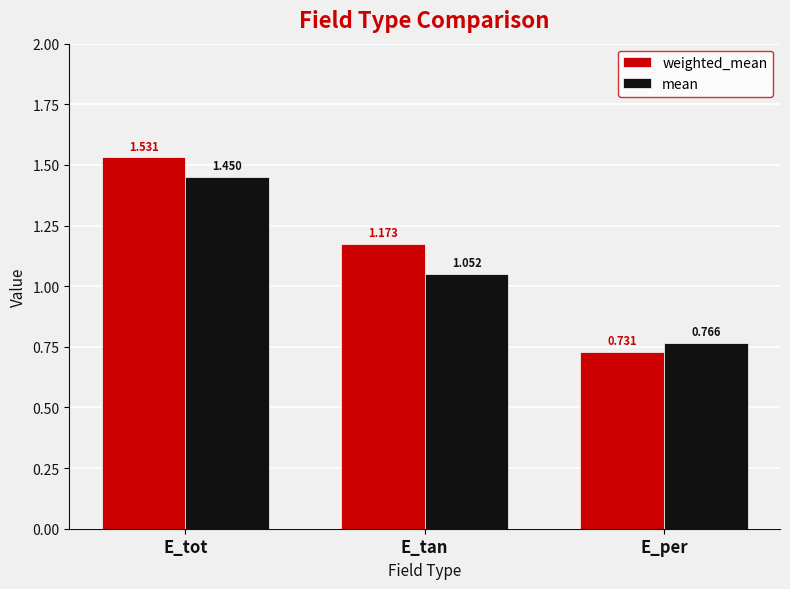

How many groups of bars are there?

3